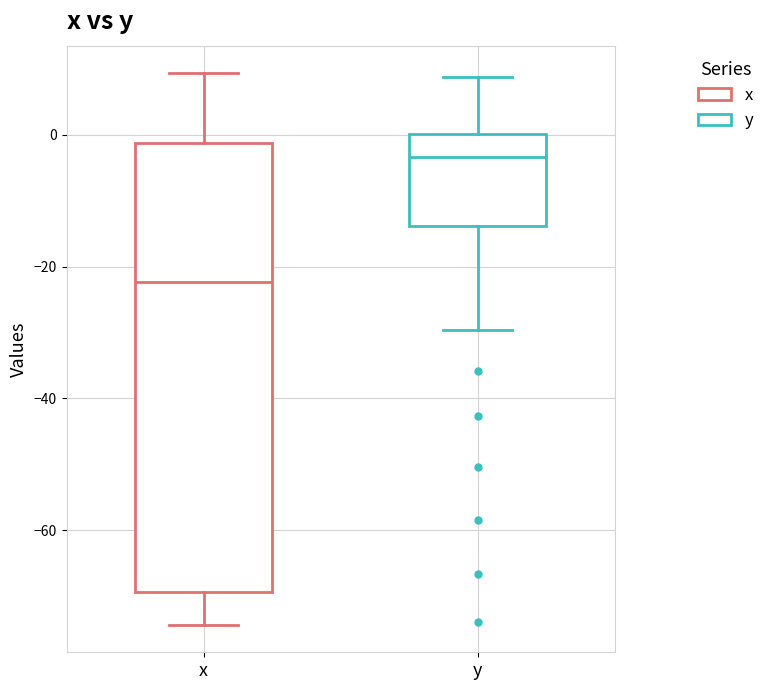

Which box is the tallest, from its lower edge to its upper edge?

x